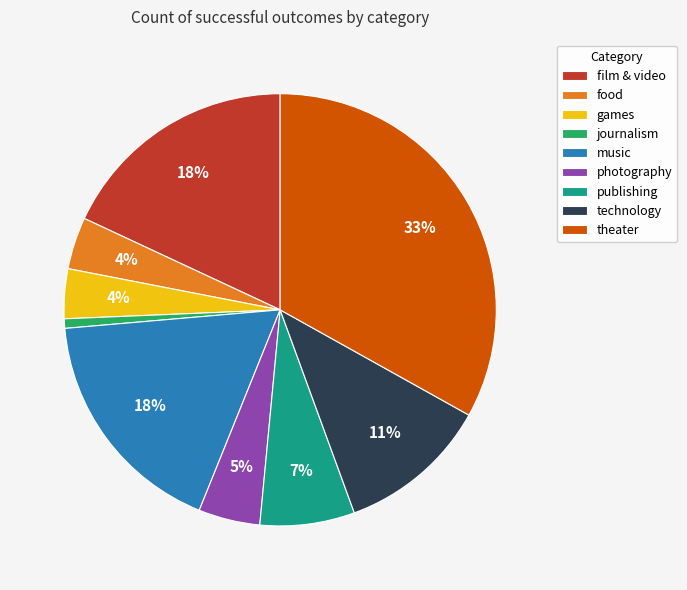

Is there any slice that represents more than half of the pie?

No